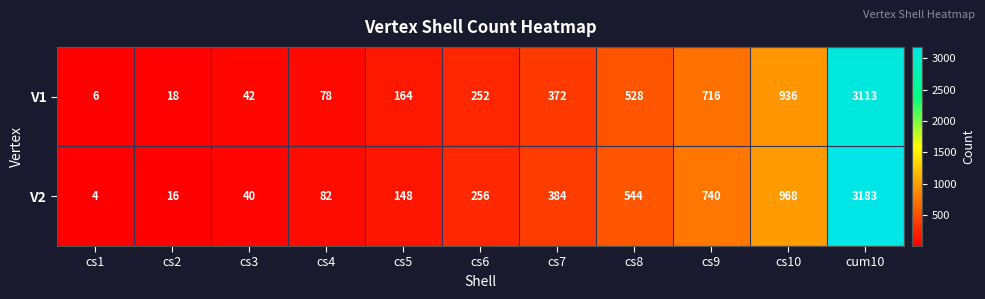

Between cs3 and cs5, which series saw the biggest shift?

V1